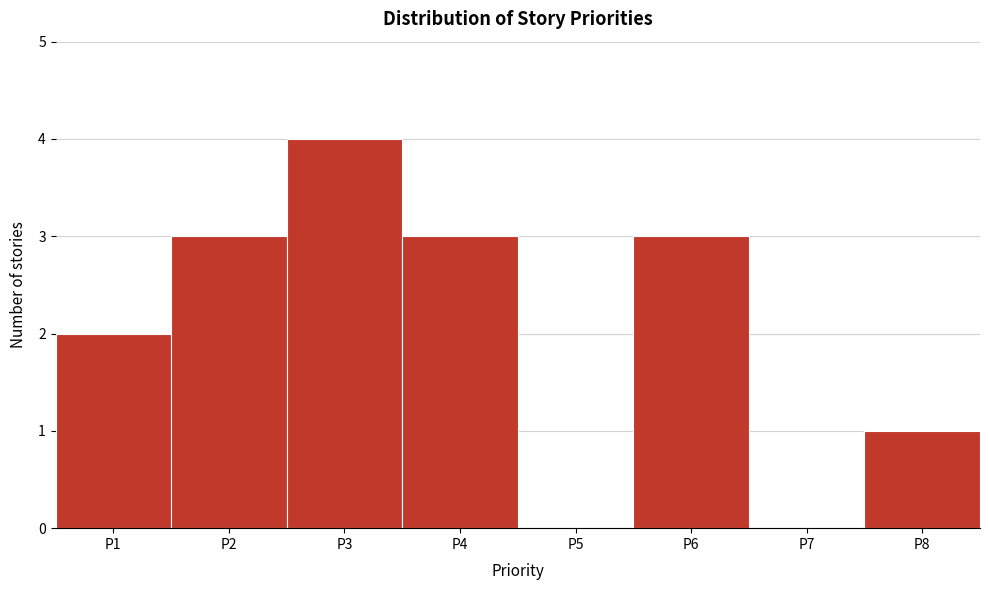

Reading left to right, extract all data points from this chart.

P1=2	P2=3	P3=4	P4=3	P5=0	P6=3	P7=0	P8=1